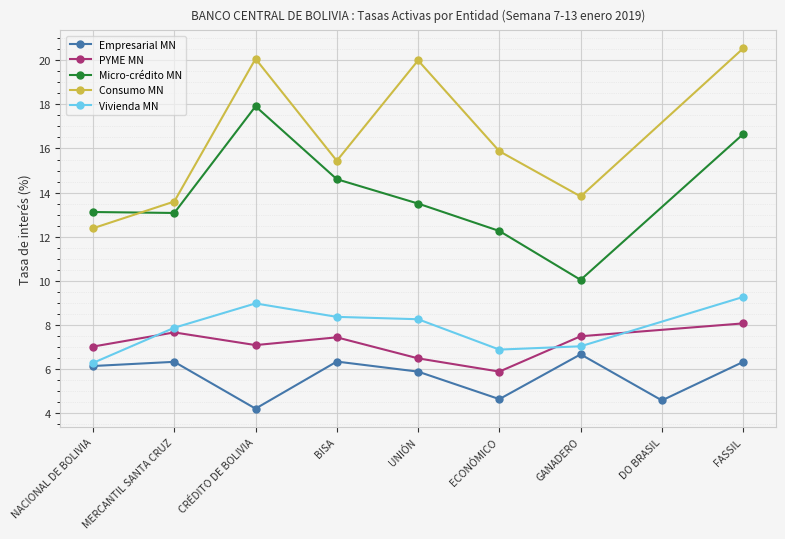

Where is Consumo MN nearest to the value 10?

NACIONAL DE BOLIVIA